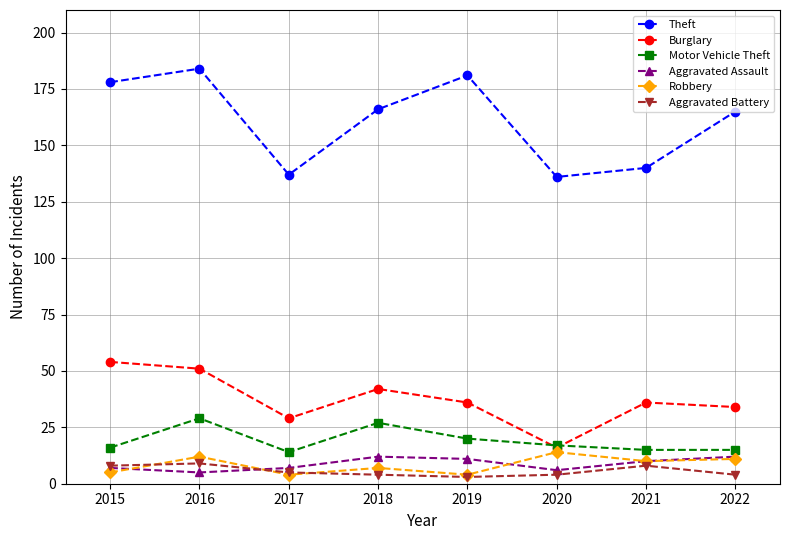

Reading left to right, list all the values displayed in this chart.

Theft: 178	184	137	166	181	136	140	165
Burglary: 54	51	29	42	36	16	36	34
Motor Vehicle Theft: 16	29	14	27	20	17	15	15
Aggravated Assault: 7	5	7	12	11	6	10	12
Robbery: 5	12	4	7	4	14	10	11
Aggravated Battery: 8	9	5	4	3	4	8	4